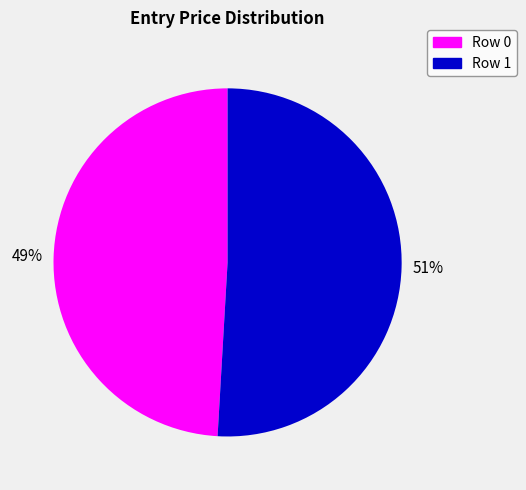

To the nearest percent, what is the average slice percentage?

50%